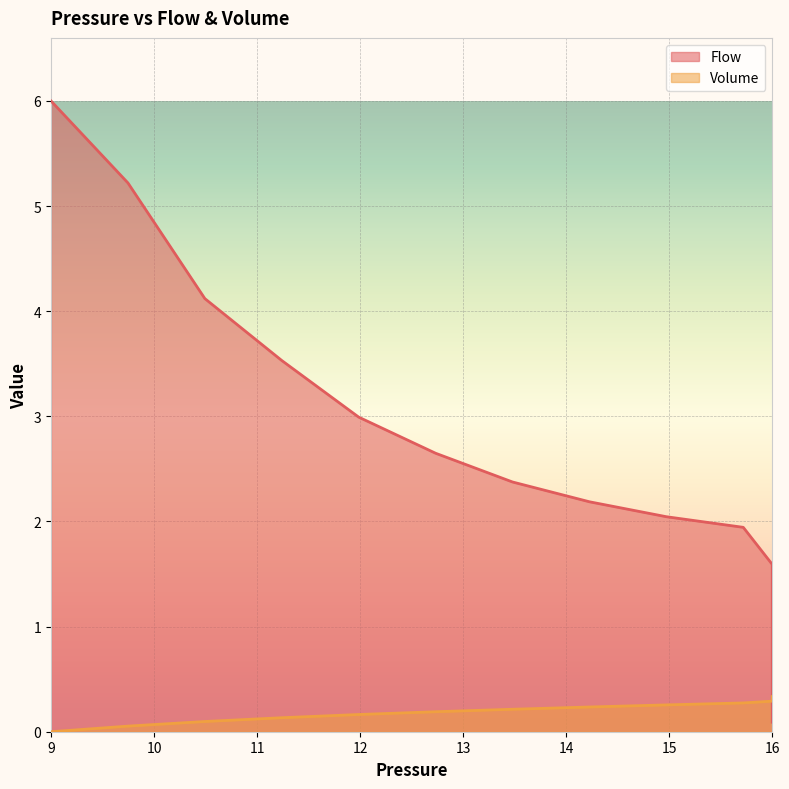

What is the value of the Volume point at the 11th from the left?

0.3